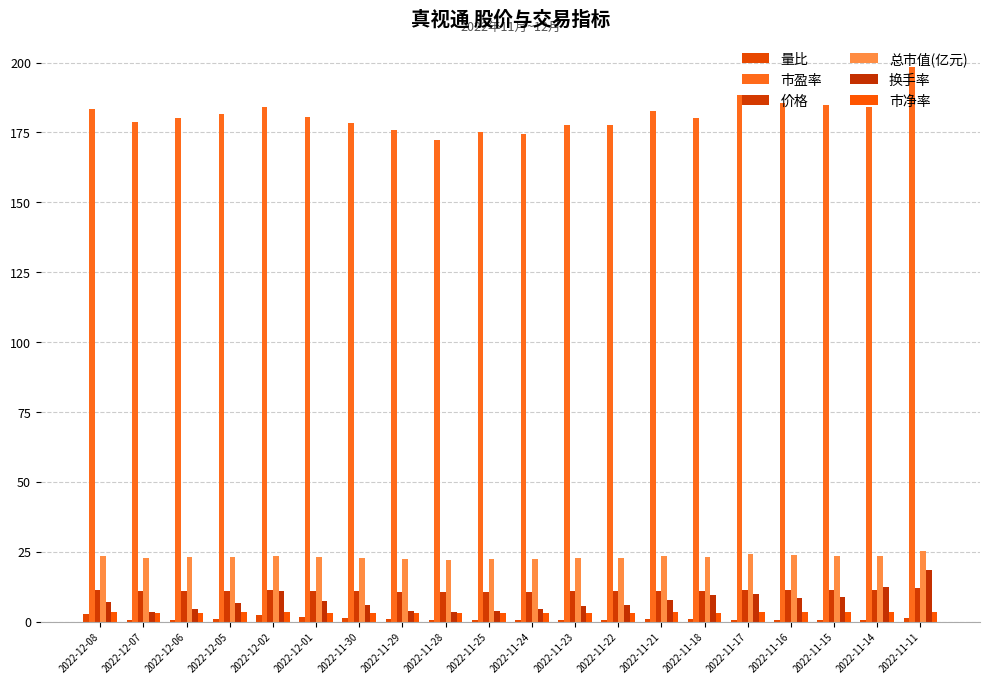

How many groups of bars are there?

20